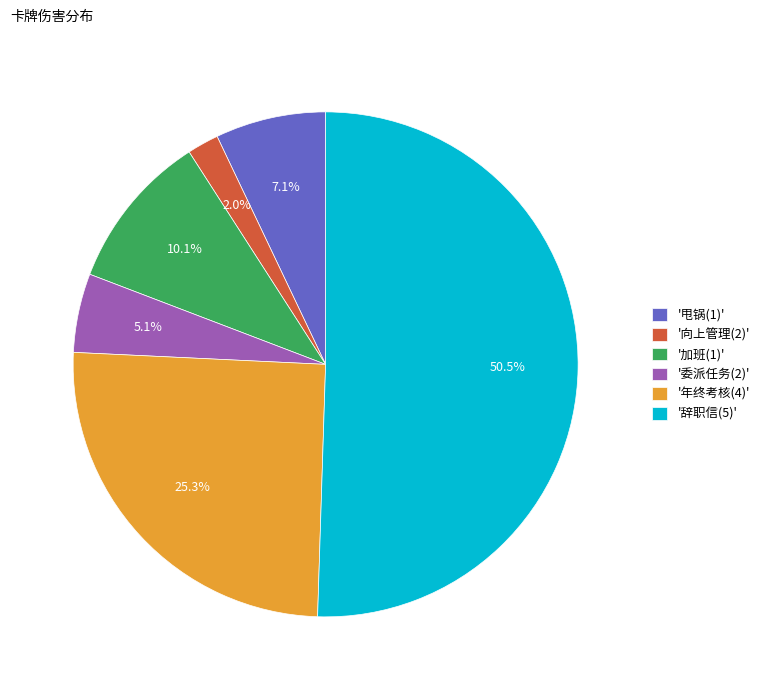

What portion of the pie excludes '甩锅(1)'?

92.9%